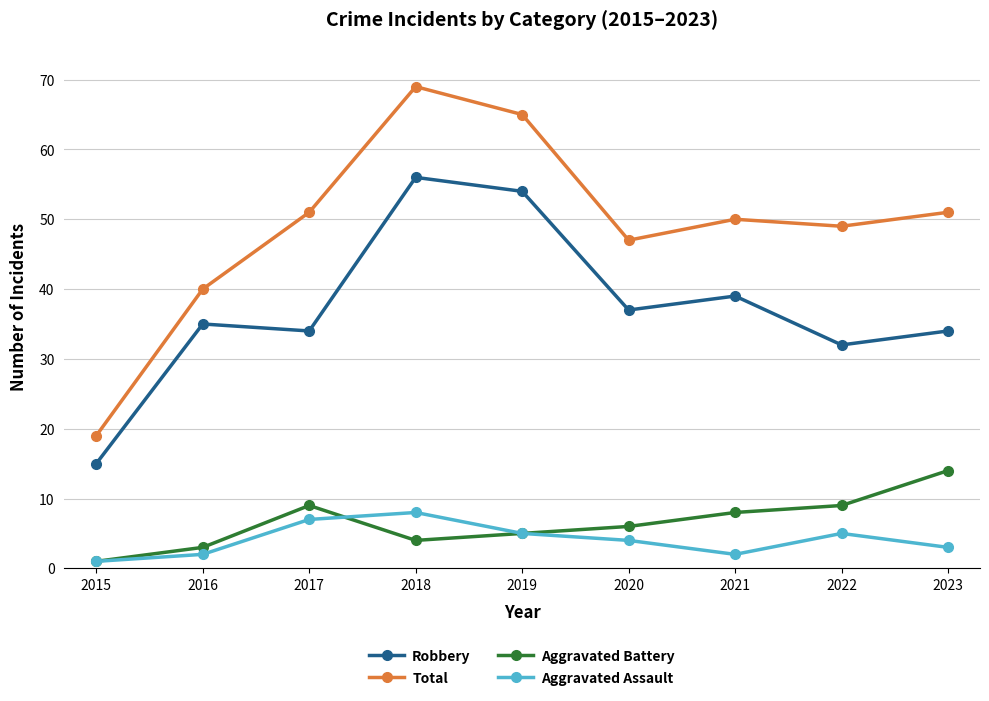

Reading left to right, transcribe all the data shown in this chart.

Robbery: 2015=15	2016=35	2017=34	2018=56	2019=54	2020=37	2021=39	2022=32	2023=34
Total: 2015=19	2016=40	2017=51	2018=69	2019=65	2020=47	2021=50	2022=49	2023=51
Aggravated Battery: 2015=1	2016=3	2017=9	2018=4	2019=5	2020=6	2021=8	2022=9	2023=14
Aggravated Assault: 2015=1	2016=2	2017=7	2018=8	2019=5	2020=4	2021=2	2022=5	2023=3